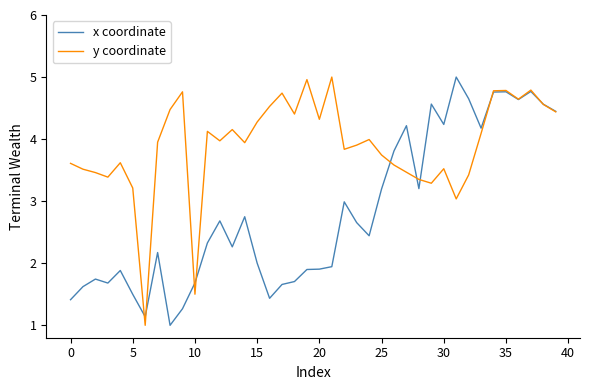

Which series has the largest total across all categories?

y coordinate